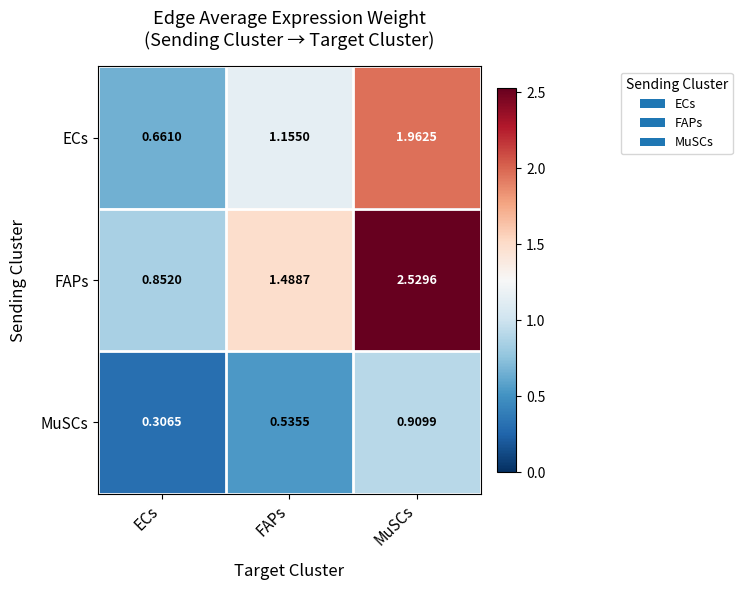

At which category is the sum across all series the highest?

MuSCs